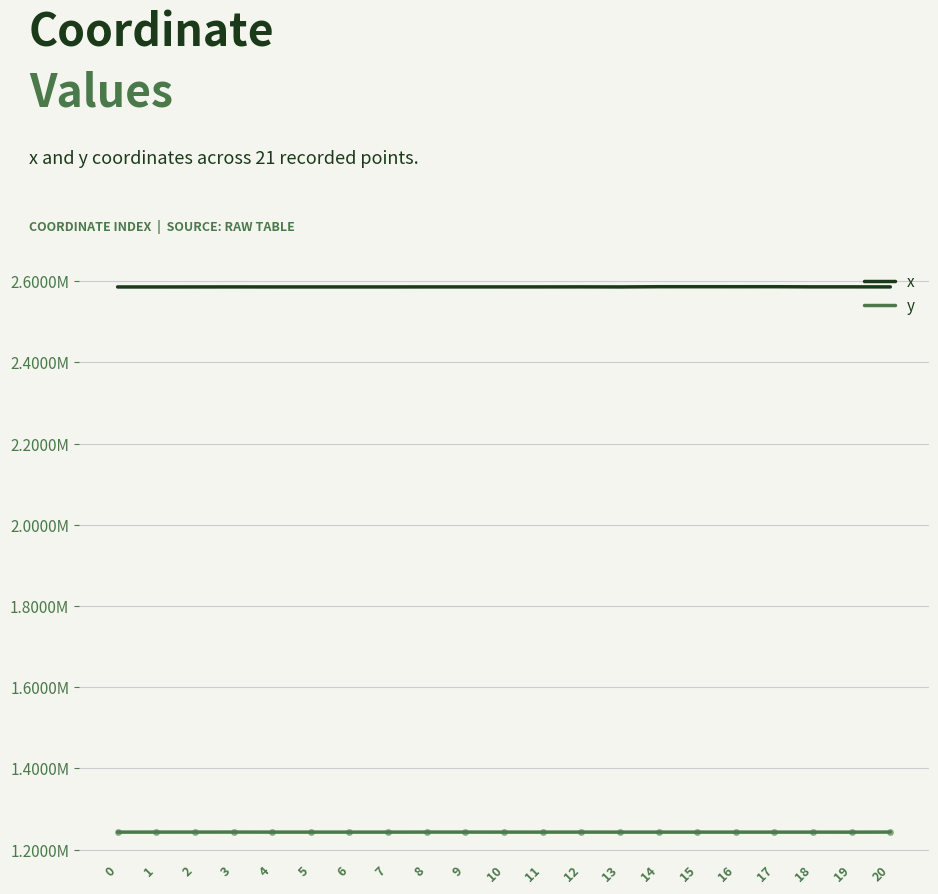

The value of y at 16 is 856221.1. True or false?

False